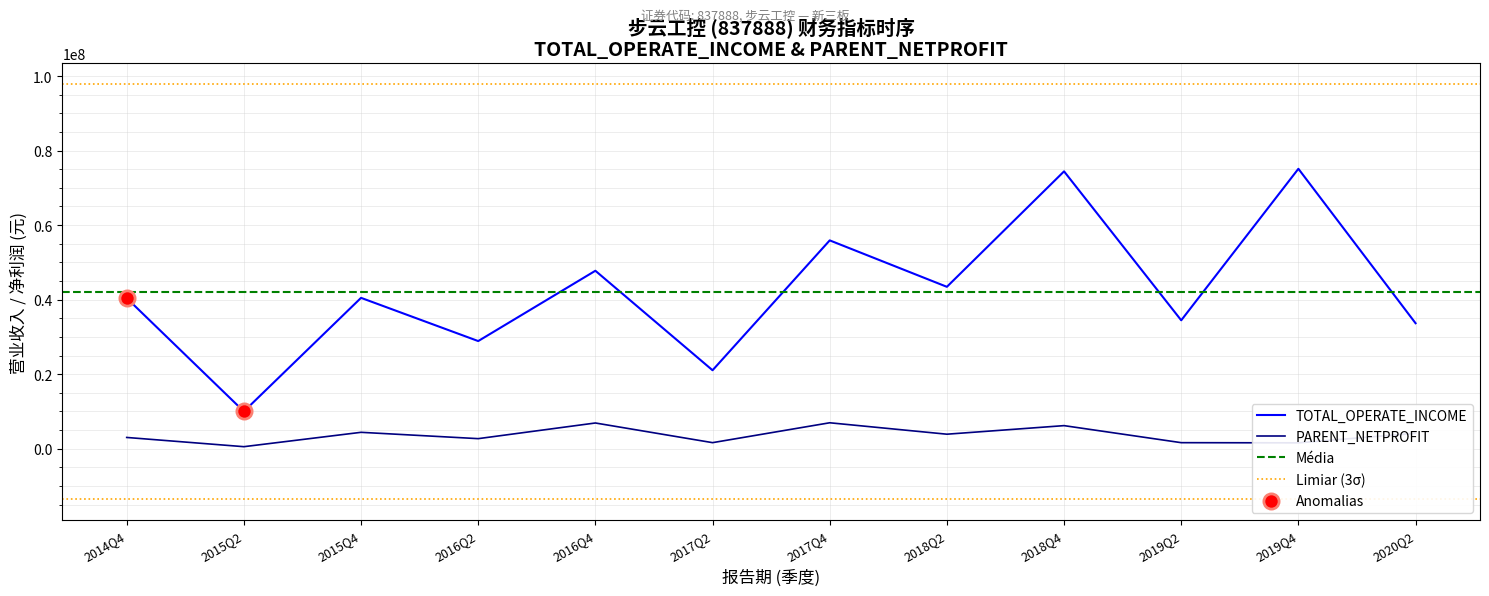

At how many categories does at least one series exceed 43307464?

5